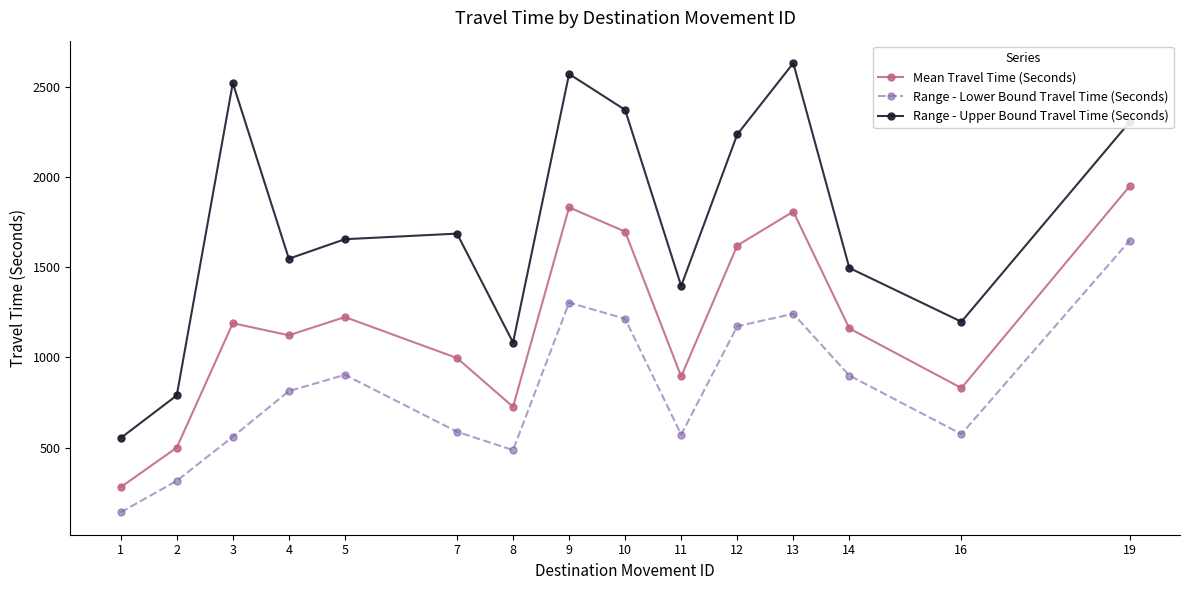

At which category is the sum across all series the highest?

19